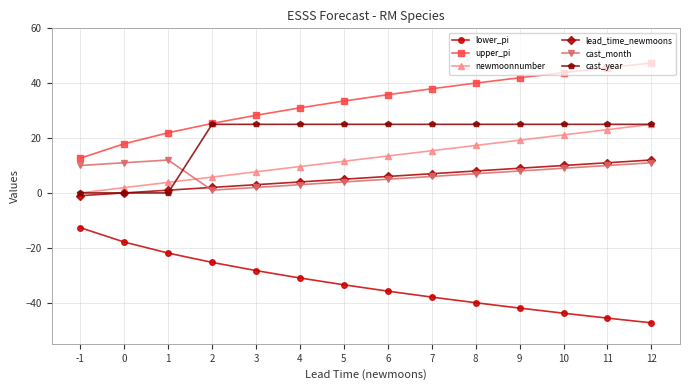

True or false: cast_year and lead_time_newmoons intersect in this chart.

True